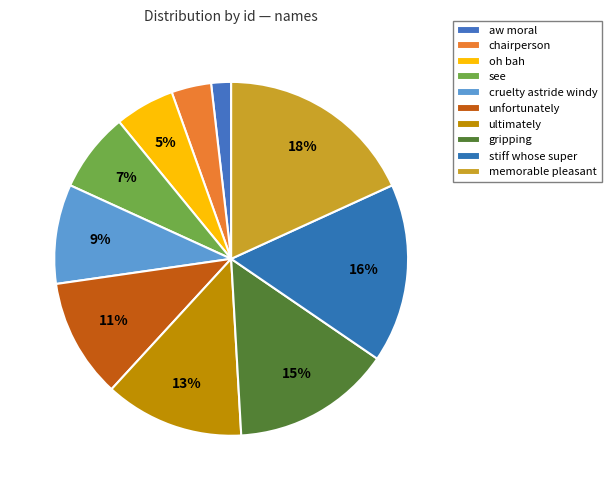

Rank the categories by value from lowest to highest.

aw moral, chairperson, oh bah, see, cruelty astride windy, unfortunately, ultimately, gripping, stiff whose super, memorable pleasant